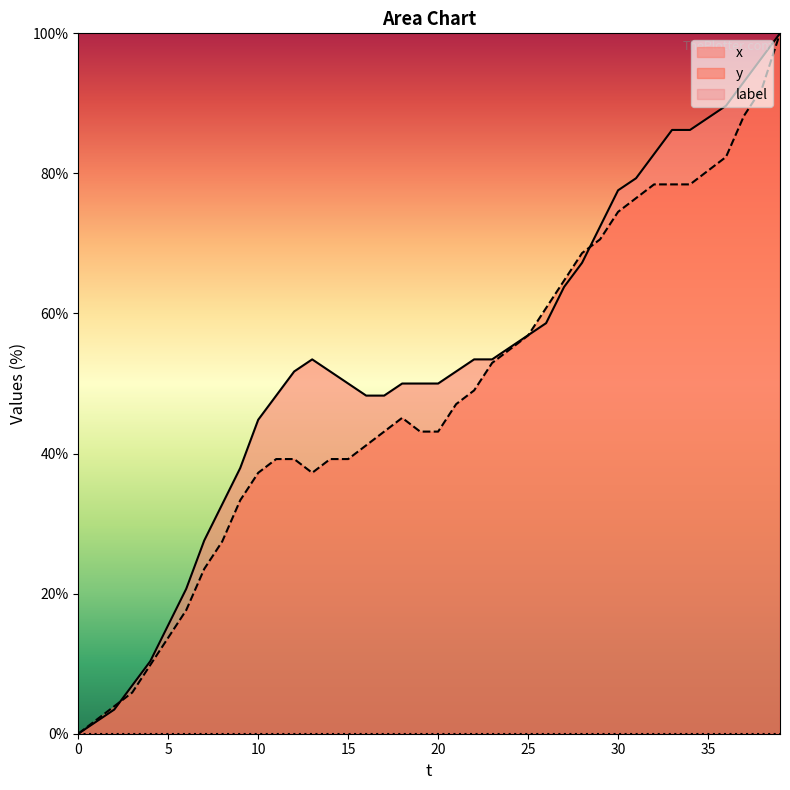

The y series shows -64.8 at 0. True or false?

False